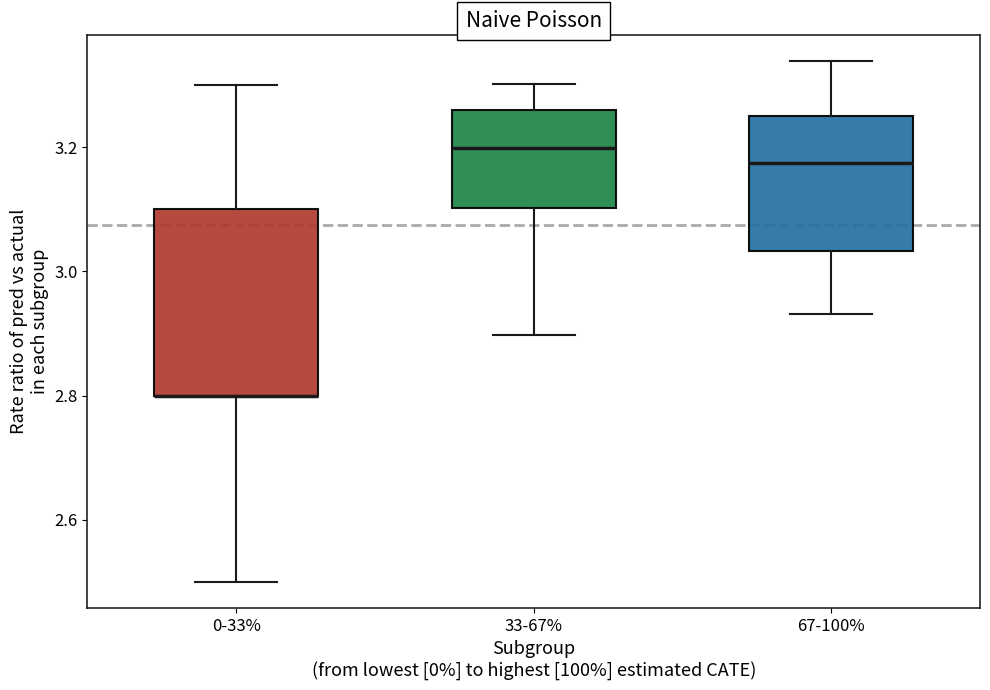

Where is the lower edge of the box for 67-100% on the y-axis? The values are not printed on the chart, so give them approximately, as read against the axis.

3.04